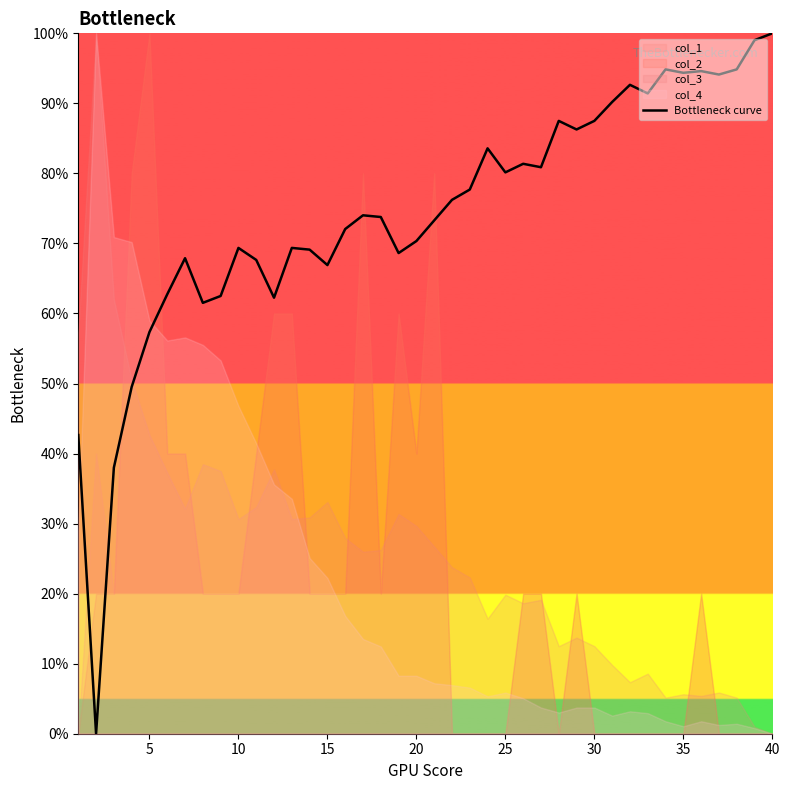

What is the greatest value displayed?

100.0